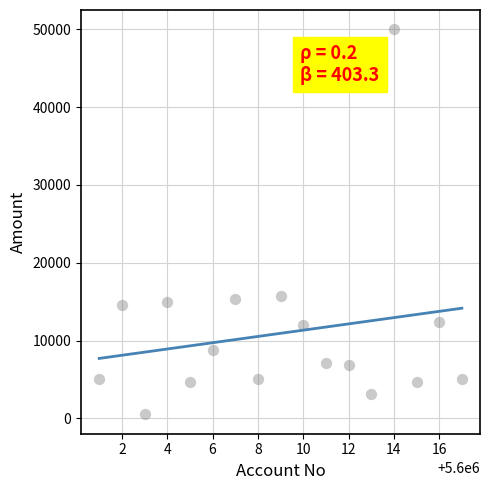

What is the range of X values (max minus min)?

16